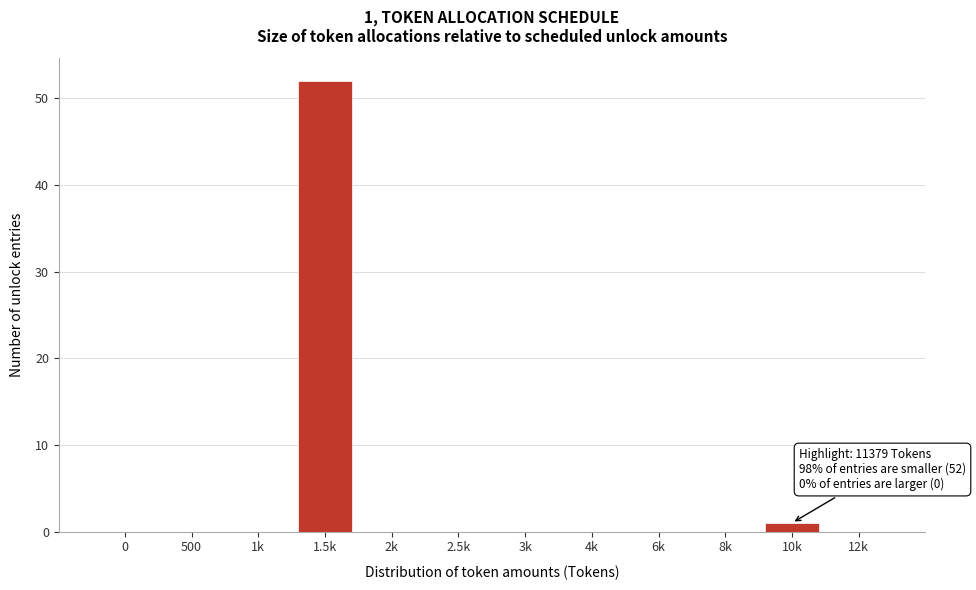

Reading left to right, list all the values displayed in this chart.

0=0	500=0	1k=0	1.5k=52	2k=0	2.5k=0	3k=0	4k=0	6k=0	8k=0	10k=1	12k=0